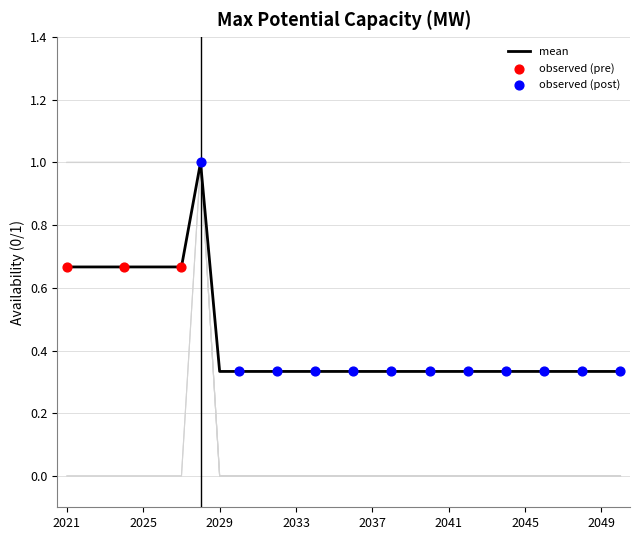

The mean series shows 0.5 at 2029. True or false?

False